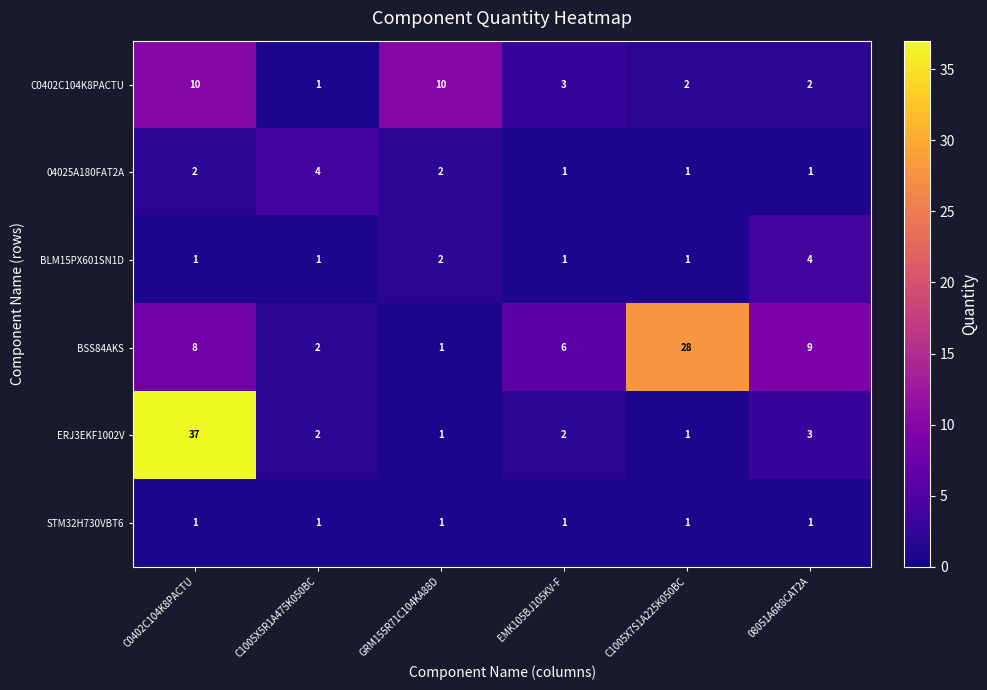

The value of C0402C104K8PACTU at C1005X7S1A225K050BC is 2. True or false?

True